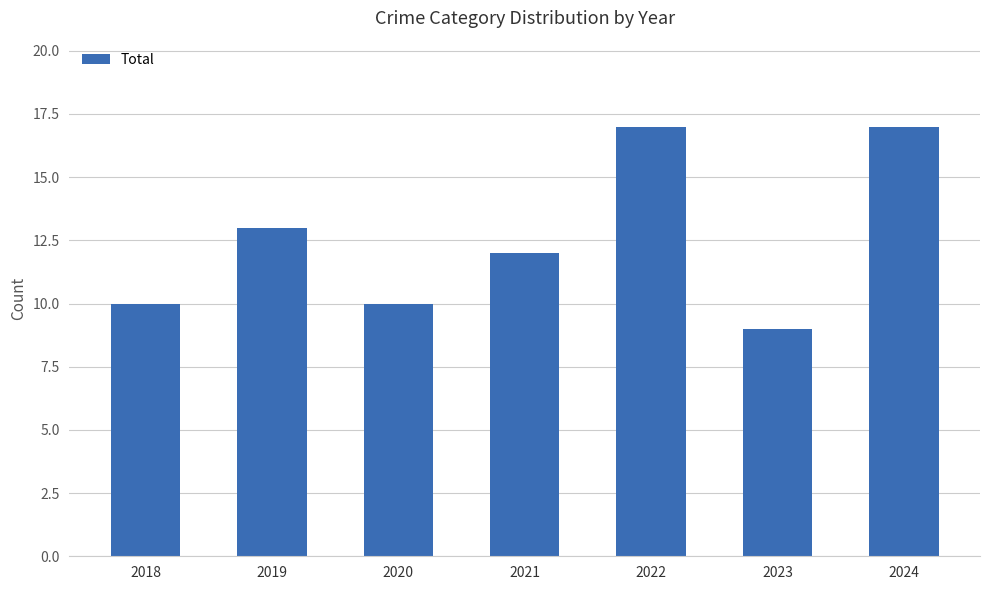

How many categories are shown in the chart?

7